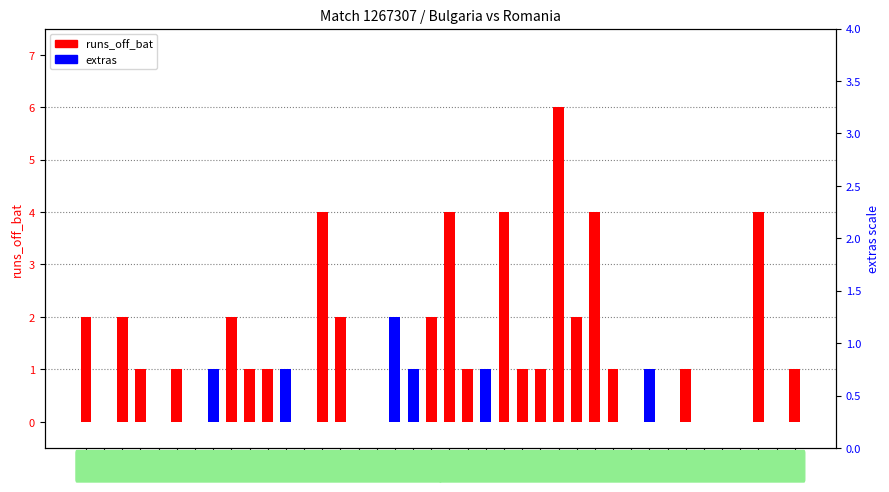

What is the difference between the maximum and minimum values in the extras series?

2